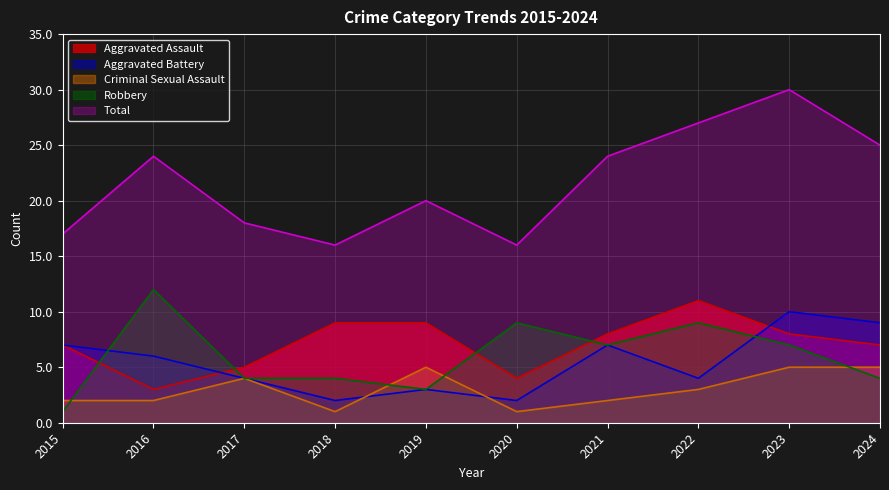

At which category does Aggravated Battery reach its first local peak?

2019